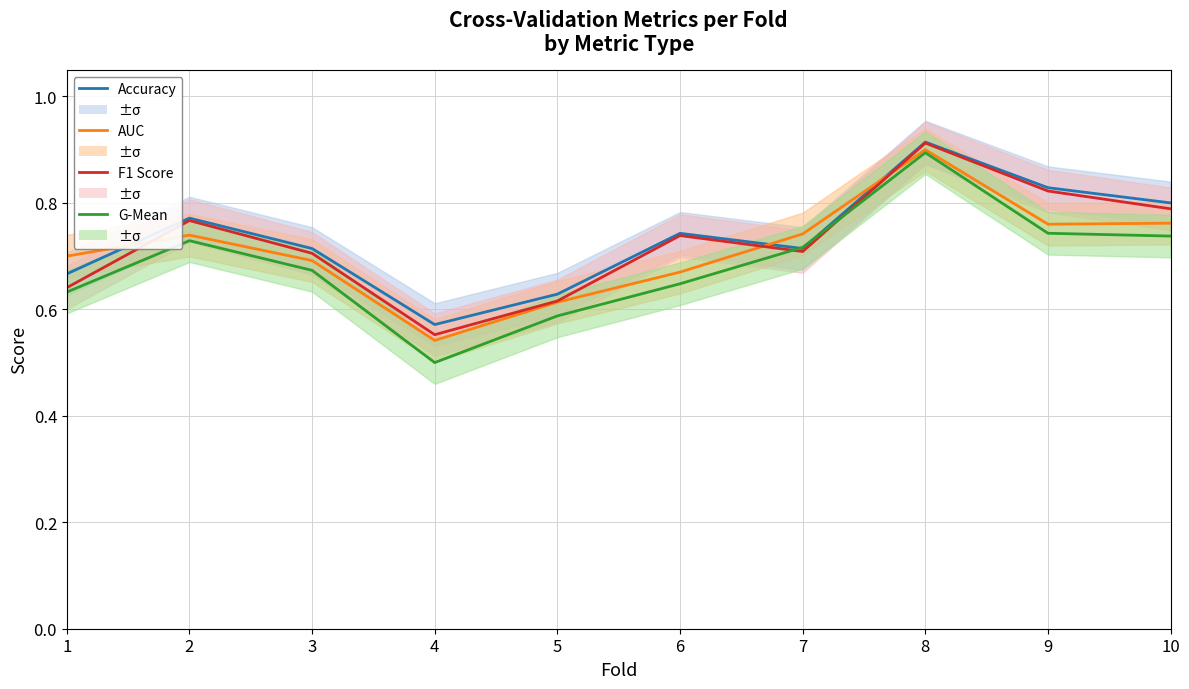

Read the F1 Score value at 6.

0.7